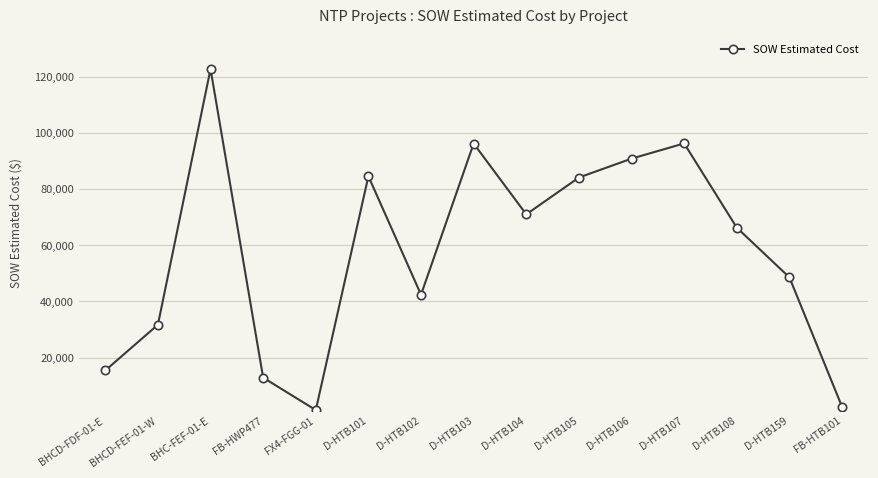

What is the value of the 15th point from the left?

2530.0